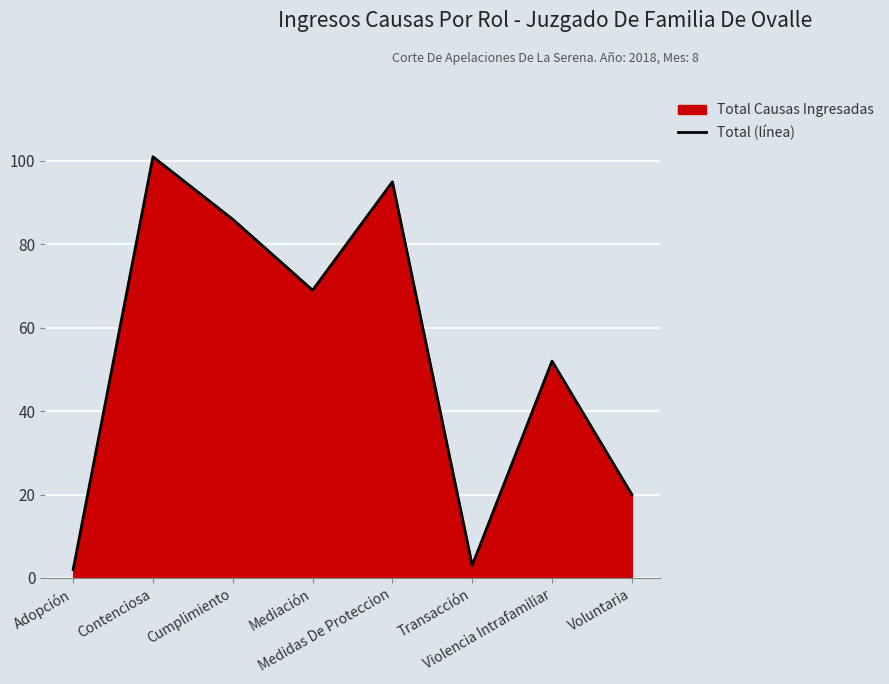

The value at Medidas De Proteccion is 56. True or false?

False